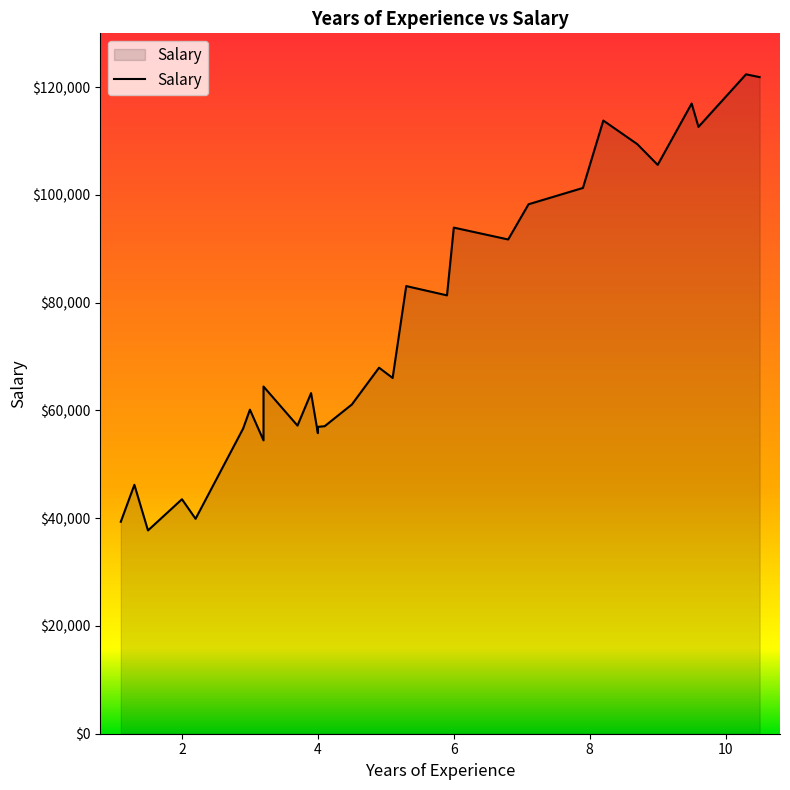

What value does the data have at 1.5?

37731